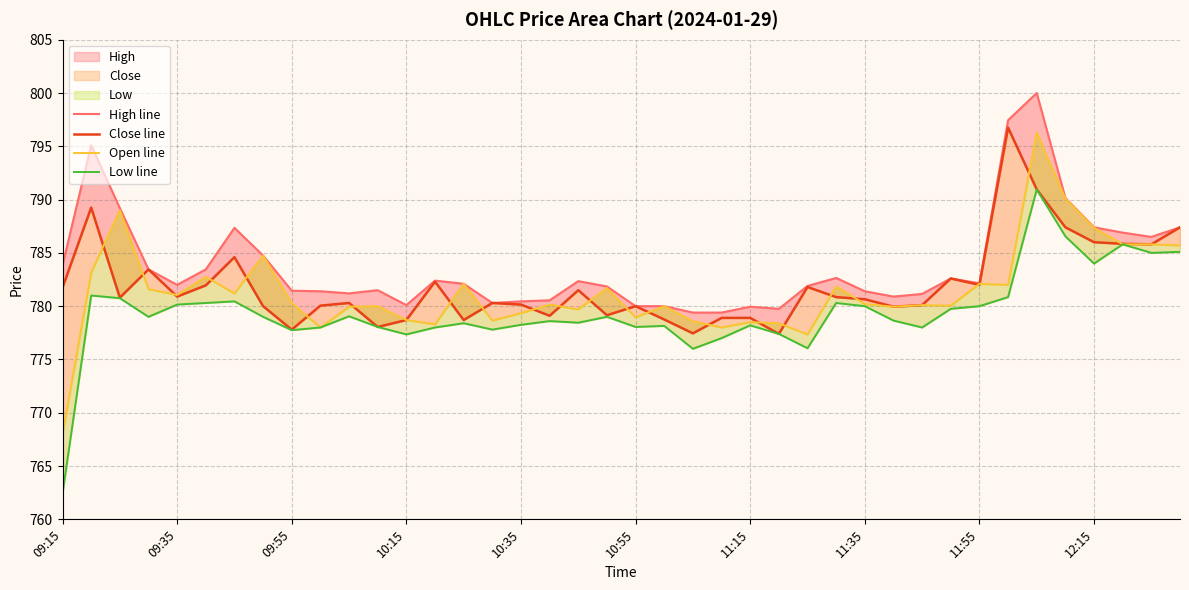

True or false: High line and Close line cross at least once.

False